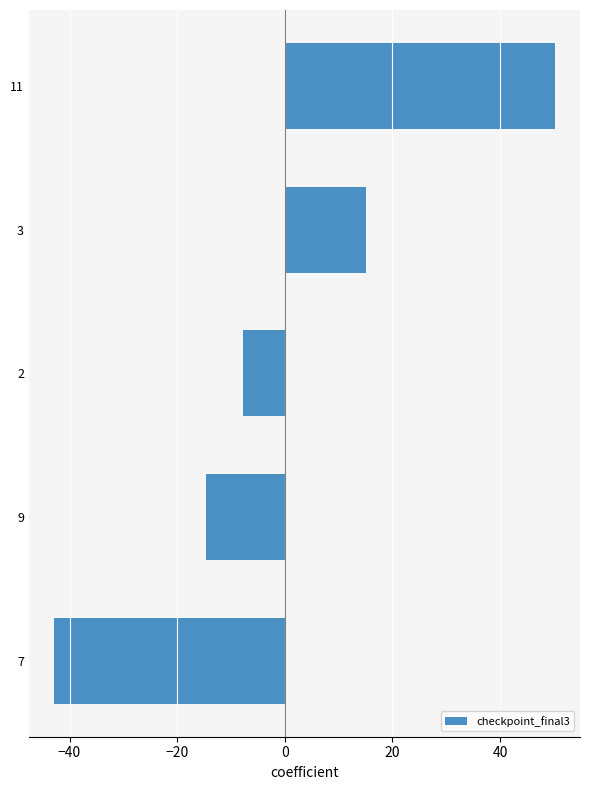

Rank the categories by value from lowest to highest.

7, 9, 2, 3, 11